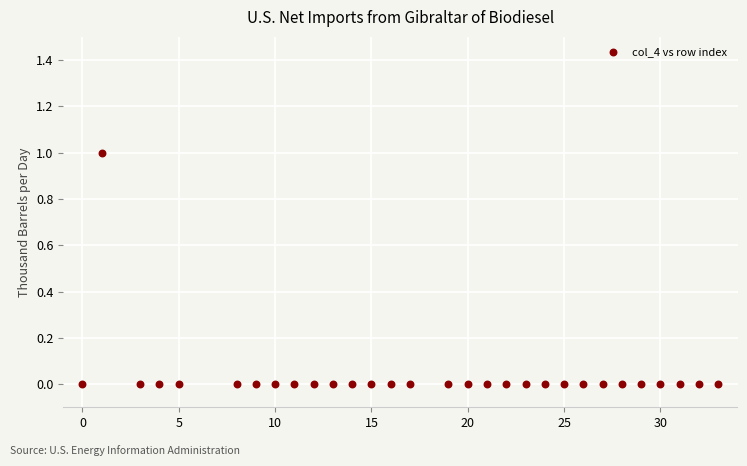

What is the range of X values (max minus min)?

33